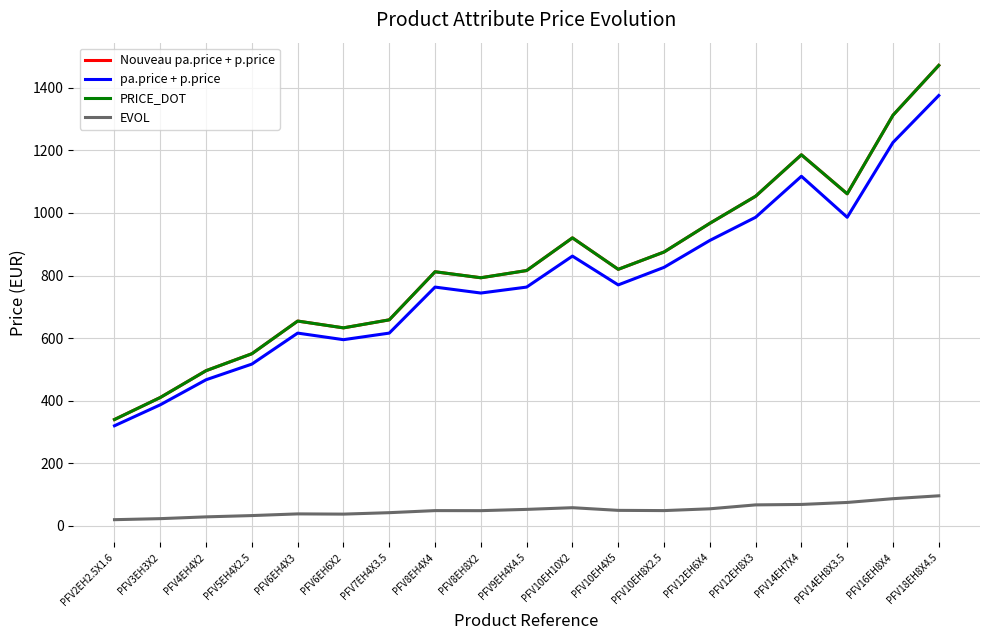

Count the number of data series in this chart.

4